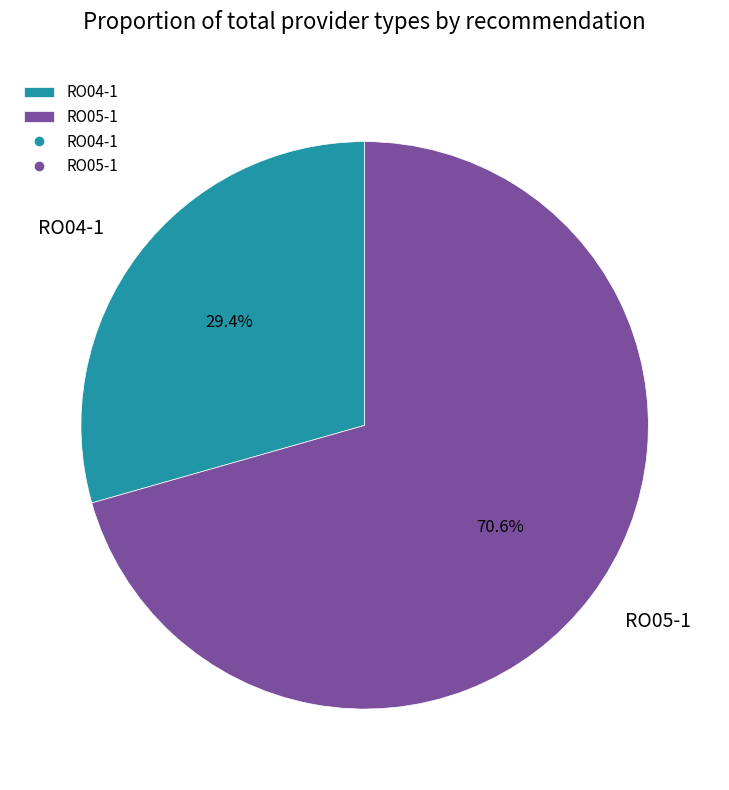

Between RO05-1 and RO04-1, which is larger?

RO05-1